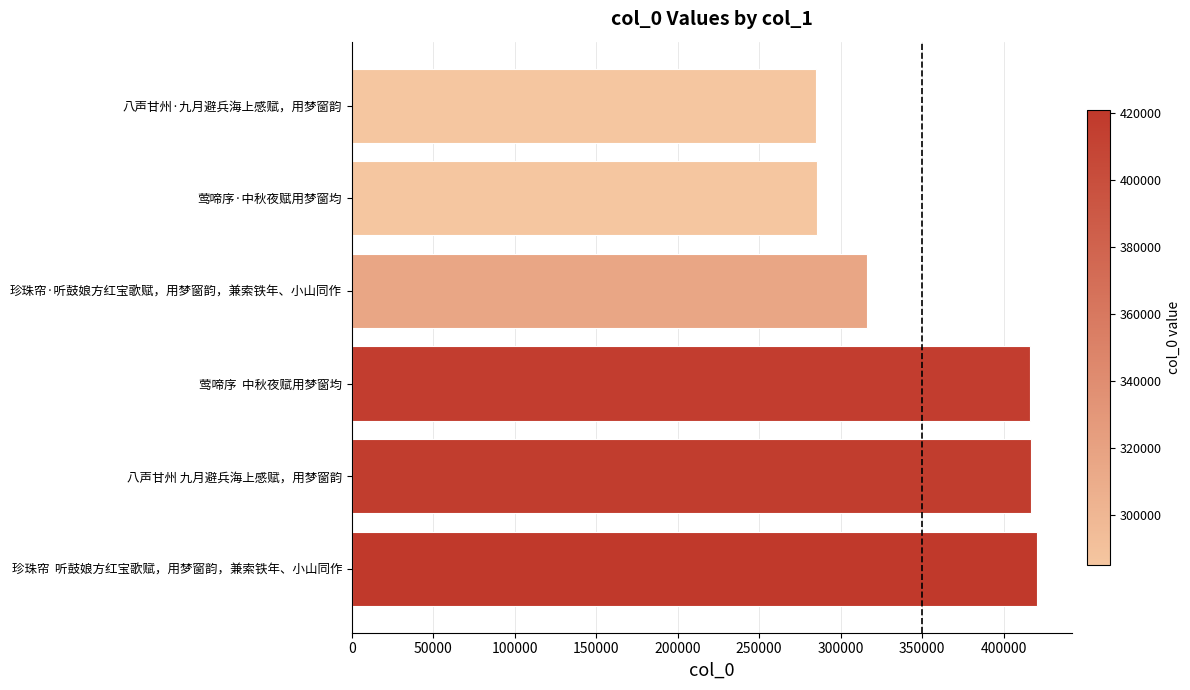

What is the approximate value at 八声甘州·九月避兵海上感赋，用梦窗韵?

285165